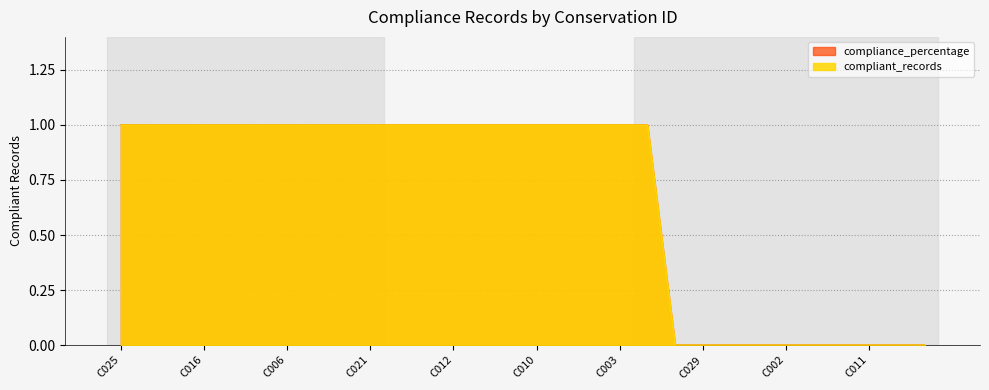

The compliance_percentage series shows 0 at C029. True or false?

False